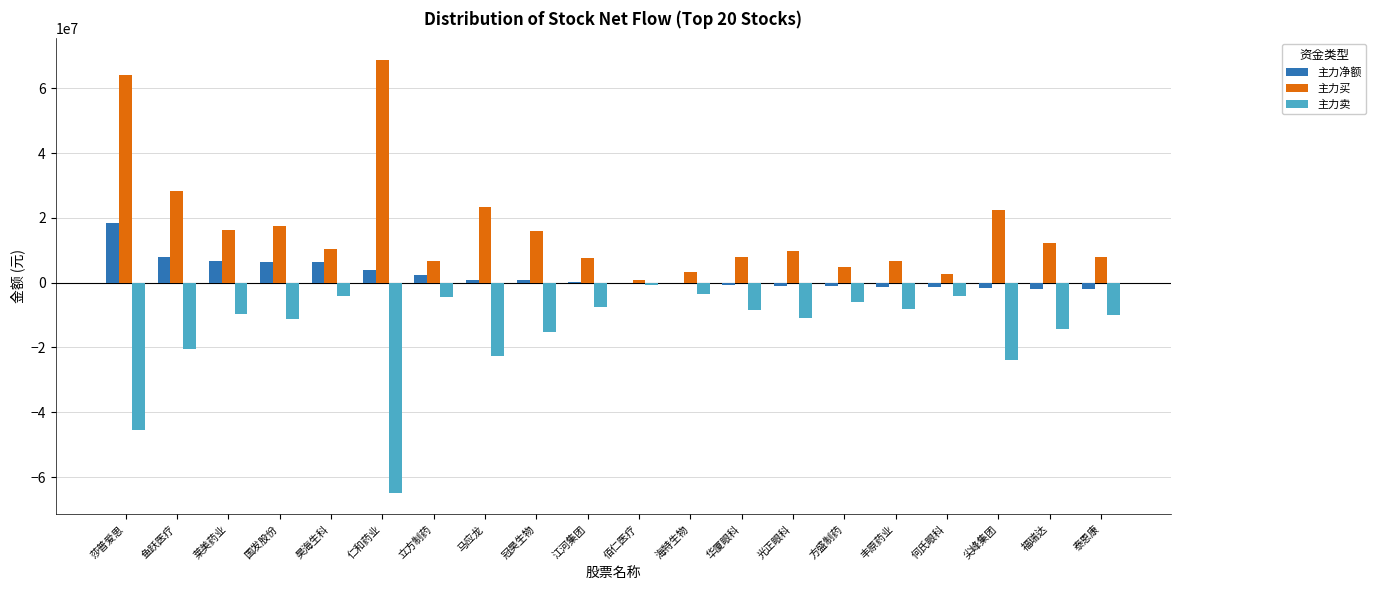

True or false: 主力买 has a value of 94468745 at 仁和药业.

False